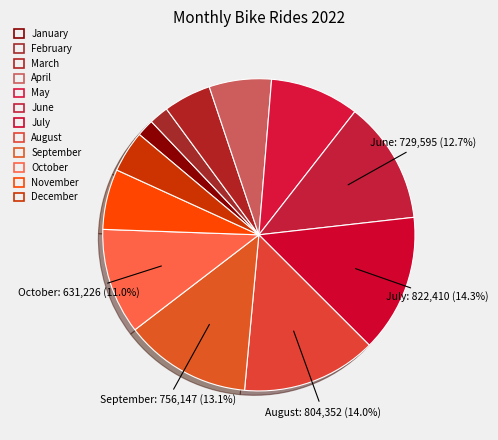

Does November account for over 50% of the chart?

No